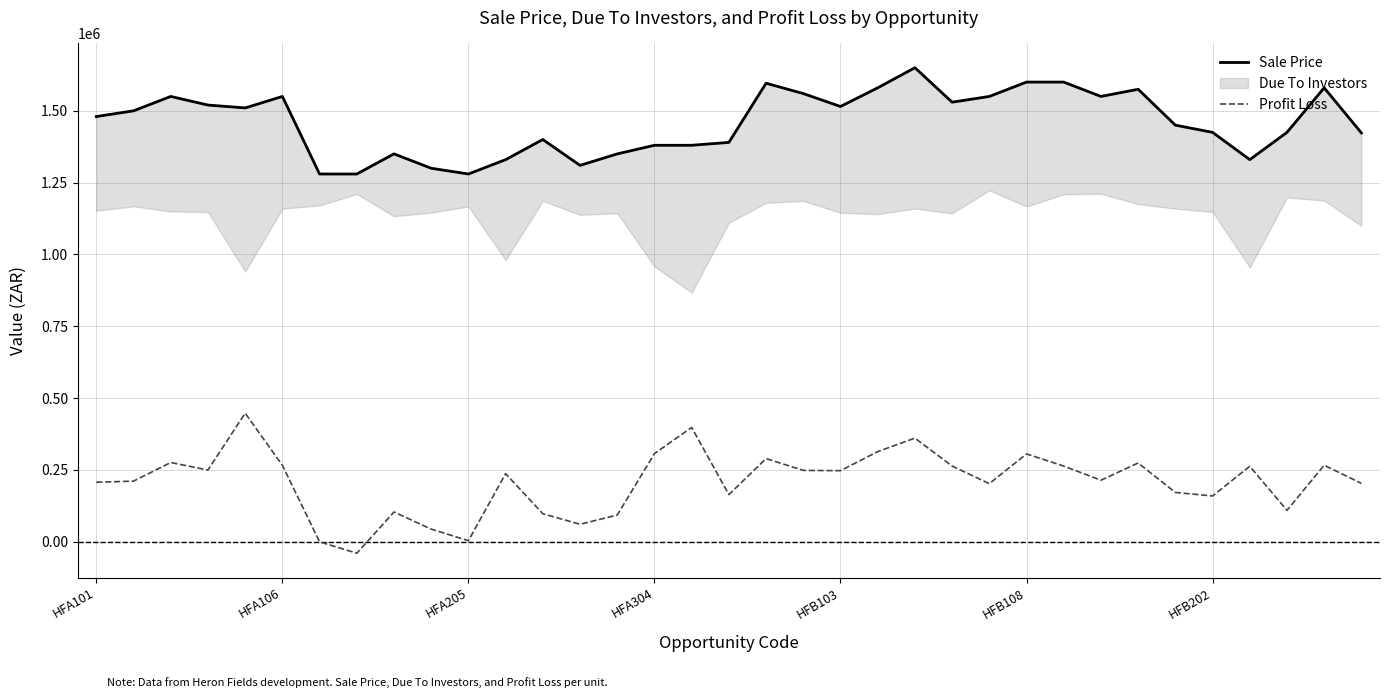

Between 30 and 32, which series saw the biggest shift?

Profit Loss